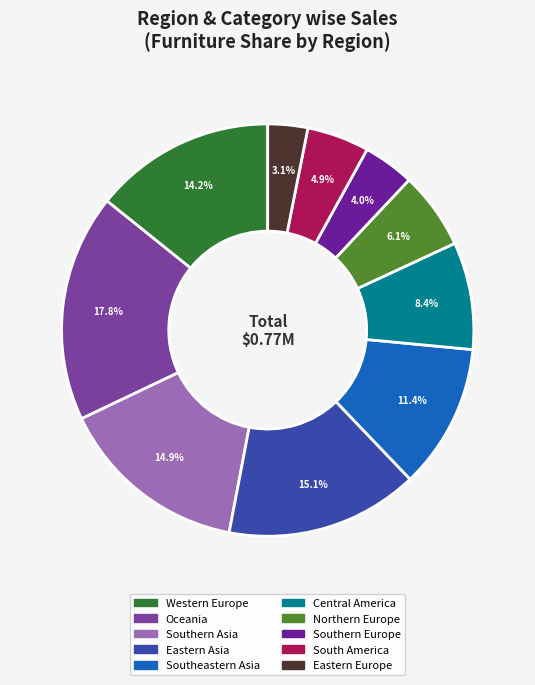

True or false: Southeastern Asia accounts for 2% of the total.

False